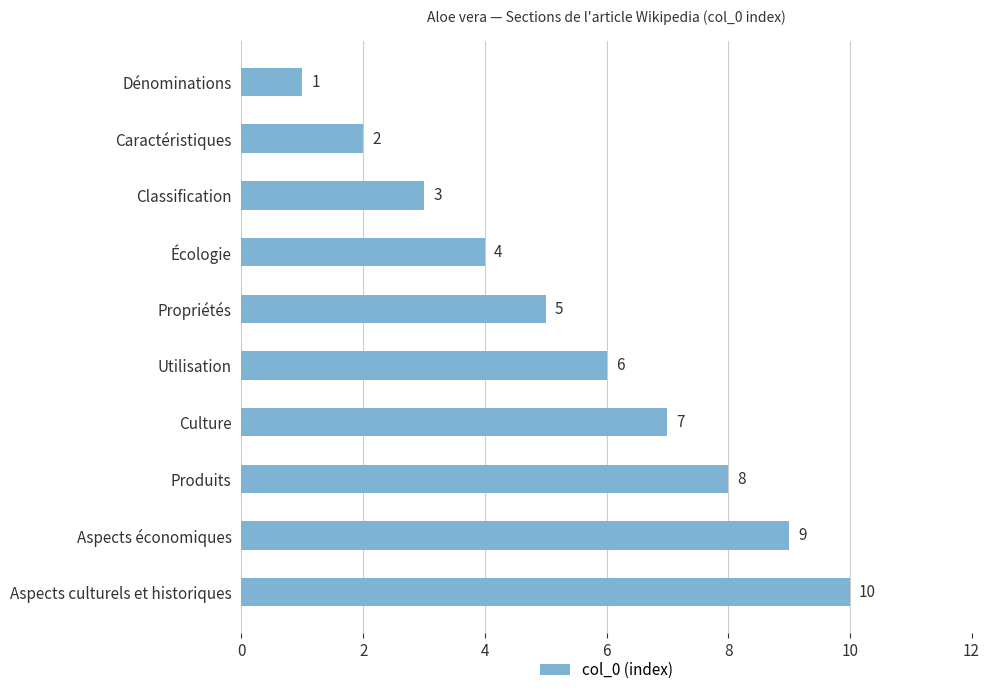

How many values are between 3 and 8?

6